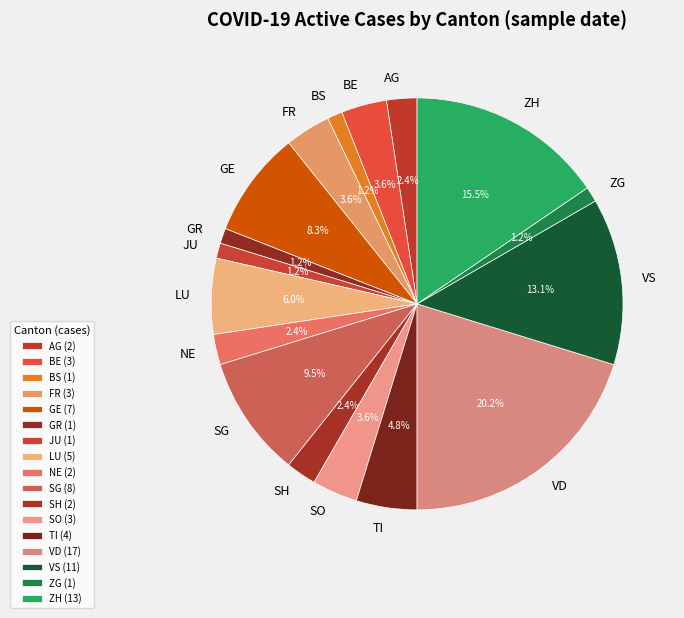

Is there any slice that represents more than half of the pie?

No